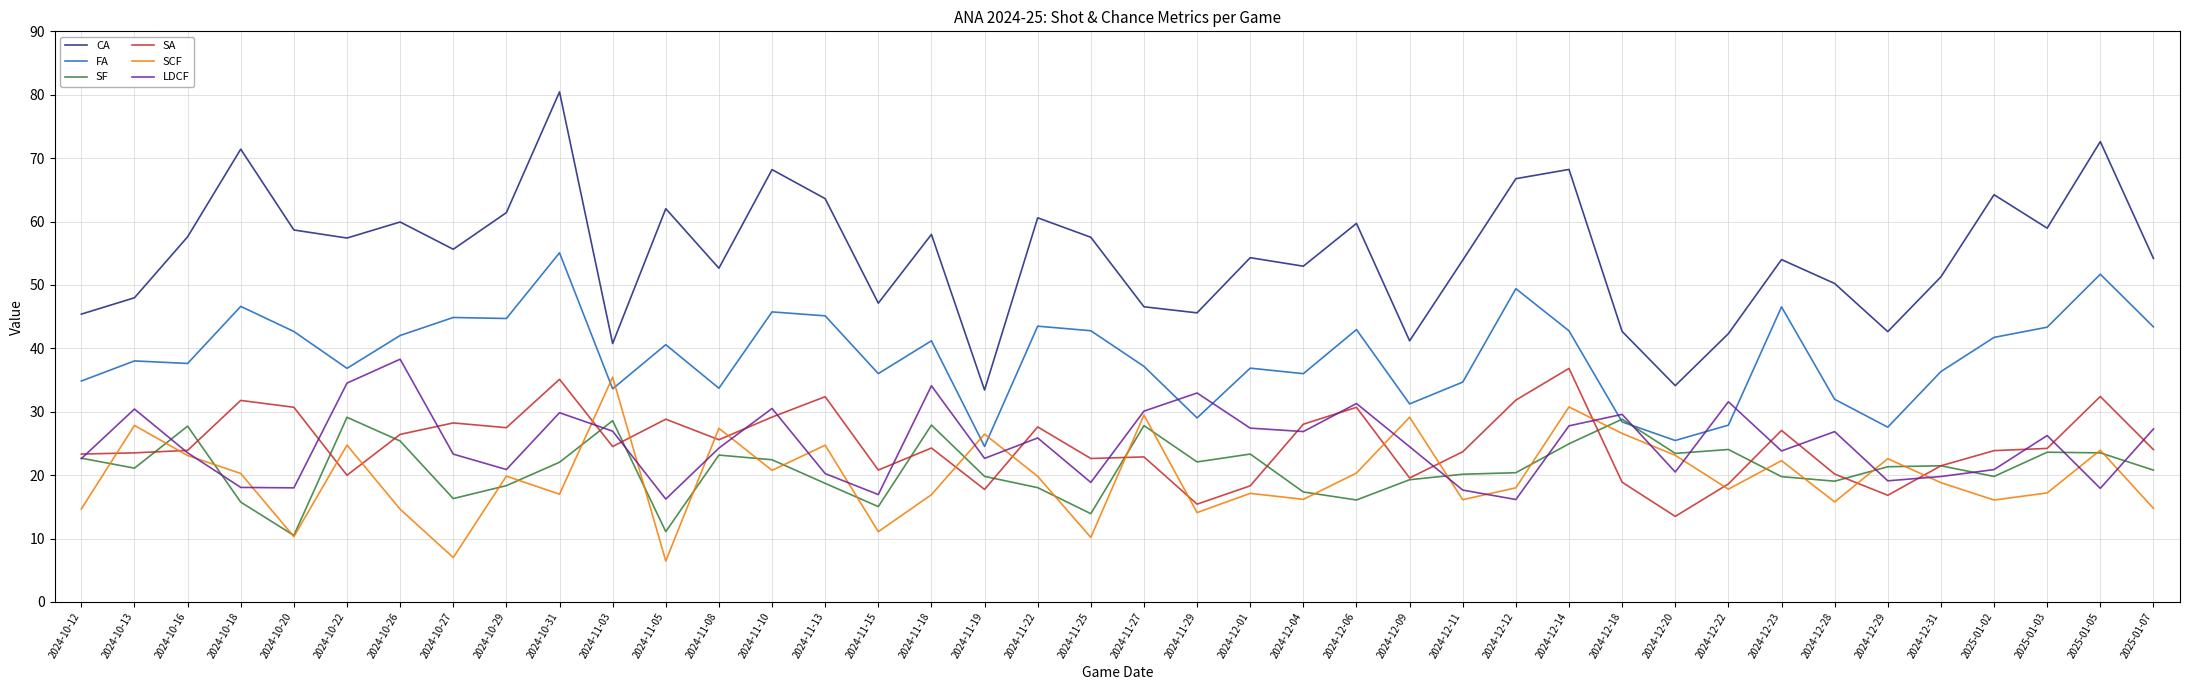

Which series changed the most between 2024-11-15 and 2024-11-25?

CA